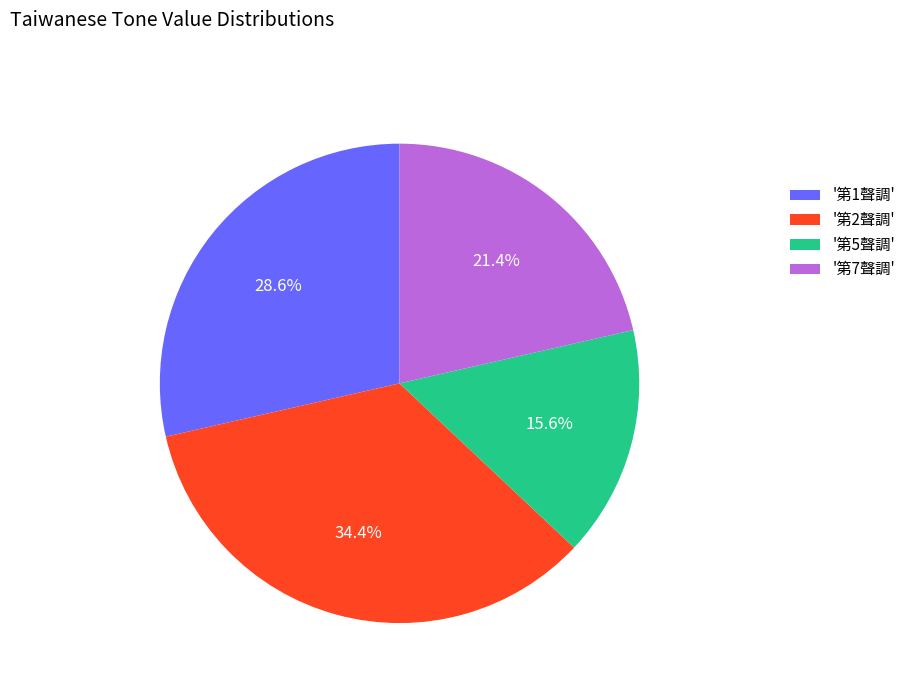

What is the ratio of the value at '第2聲調' to the value at '第5聲調'?

2.2